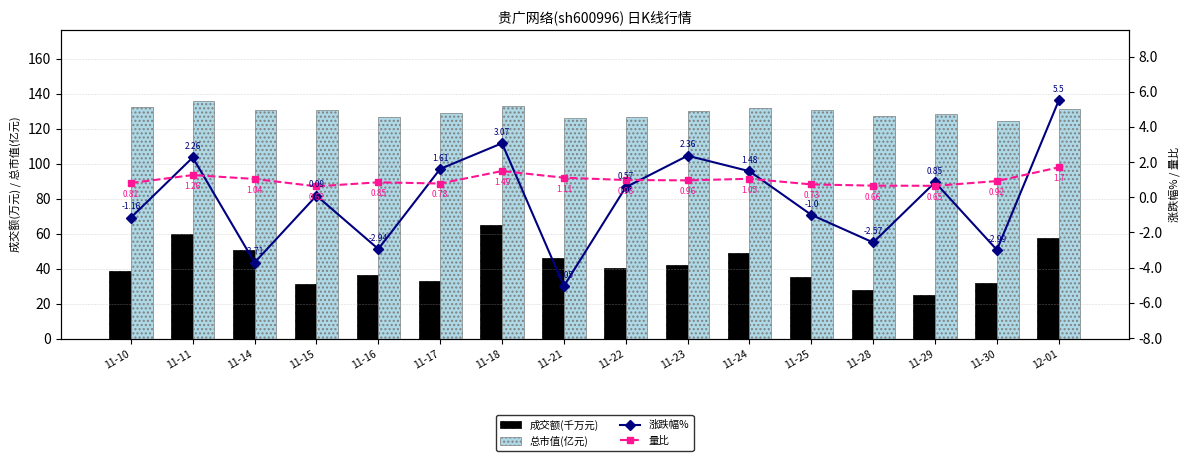

Are the bars horizontal?

No